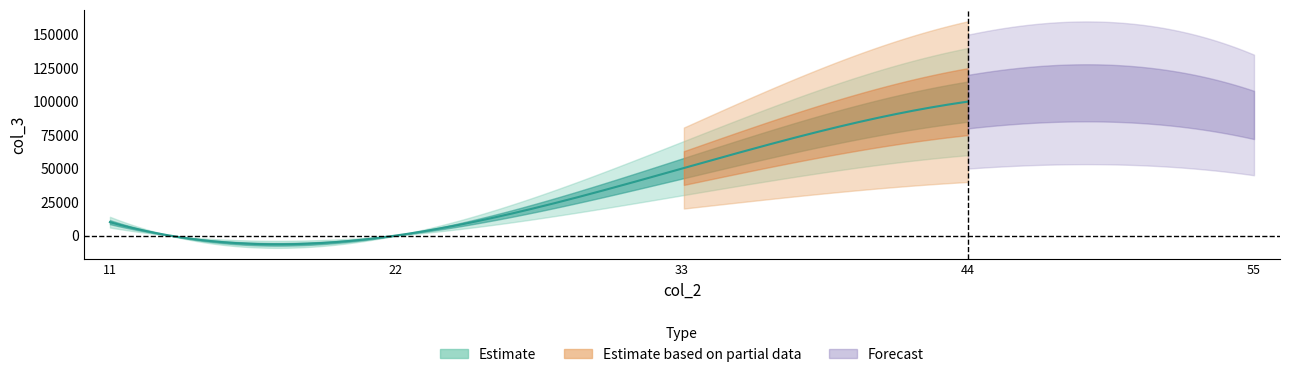

List the labels in order of value, smallest first.

22, 11, 33, 44